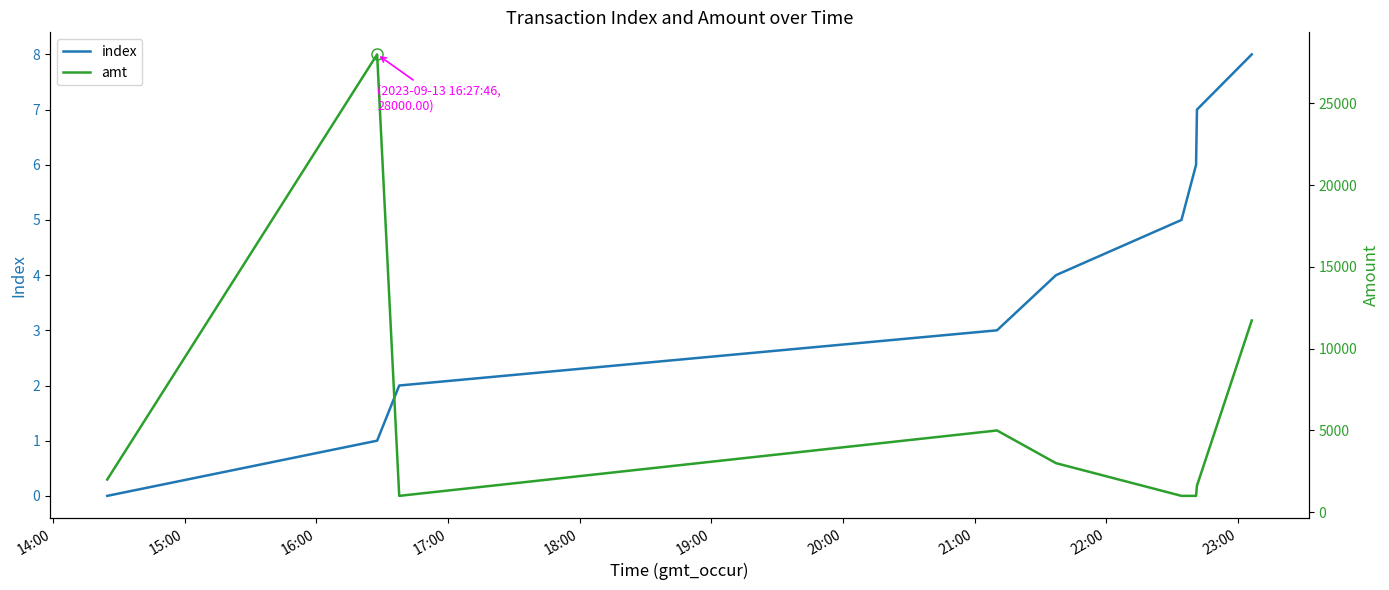

Which series has the widest spread of values?

amt